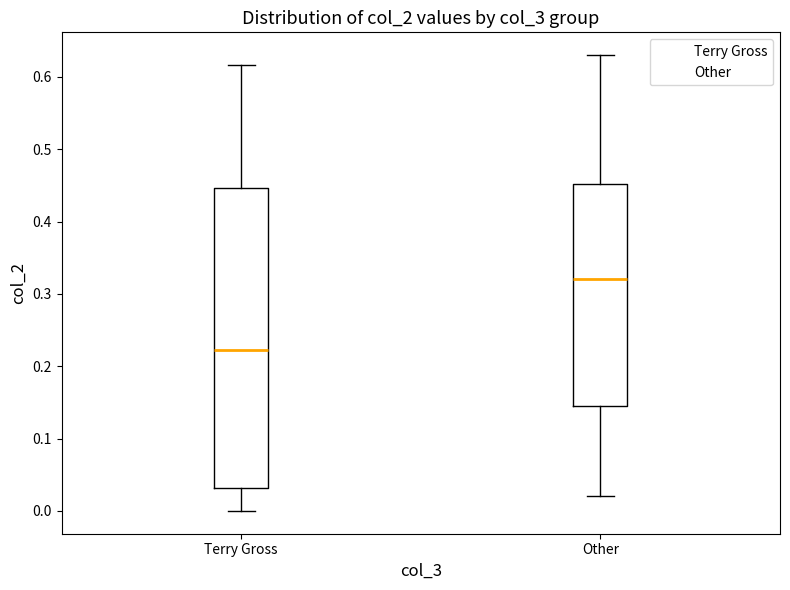

Reading left to right, read every box against the y-axis: the position of its median line, the range the box covers, and the ends of its whiskers. The values are not printed on the chart, so give them approximately, as read against the axis.

Terry Gross: median 0.22, box 0.03 to 0.45, whiskers 0.00 to 0.62
Other: median 0.32, box 0.15 to 0.45, whiskers 0.02 to 0.63